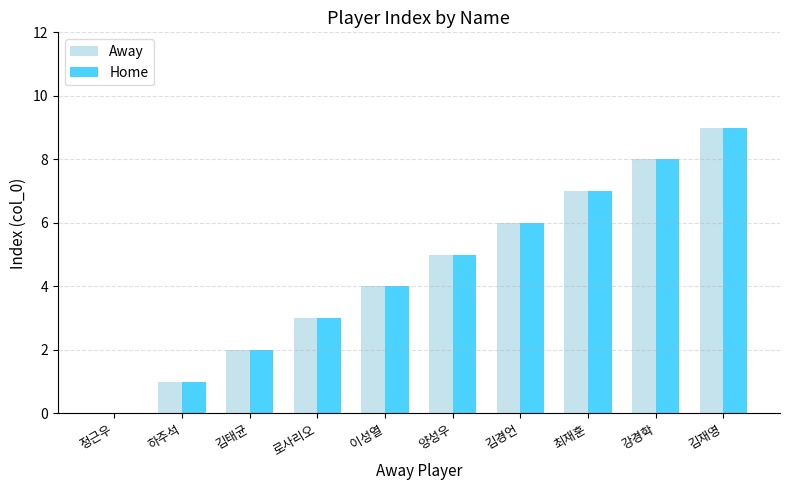

Is the value of Home at 김재영 greater than the value of Away at 정근우?

Yes